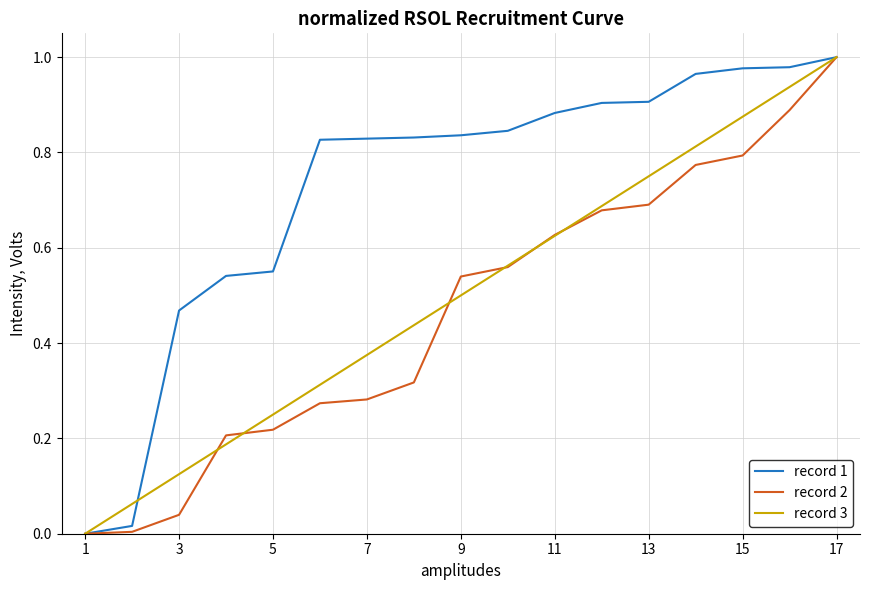

What are all the series names shown in the legend?

record 1, record 2, record 3